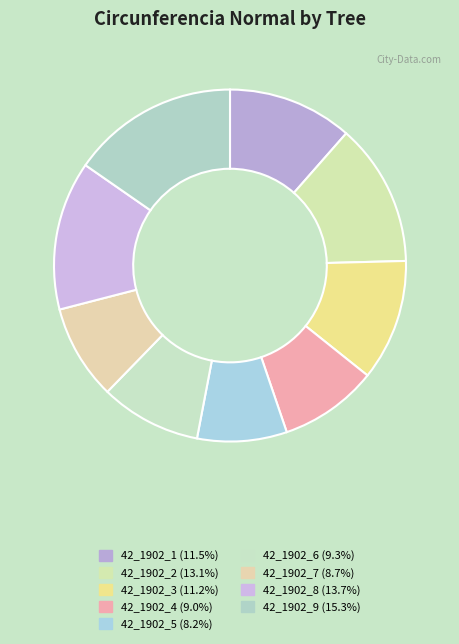

Which category has the smallest portion of the pie?

42_1902_5